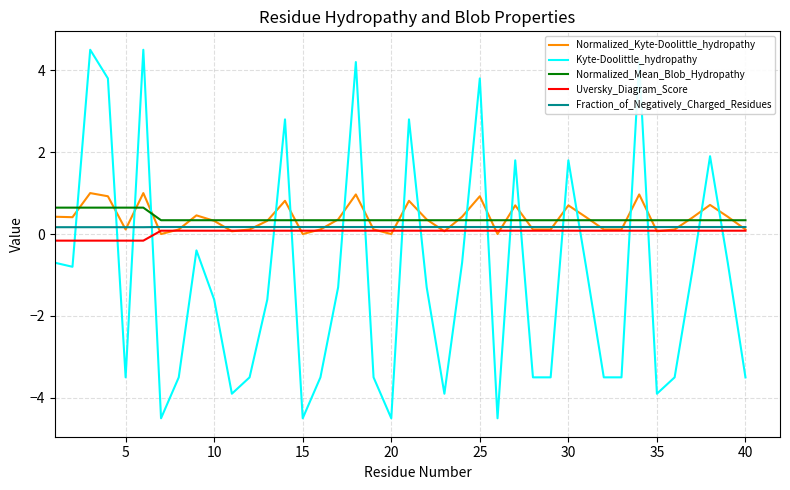

True or false: Uversky_Diagram_Score and Kyte-Doolittle_hydropathy intersect in this chart.

True